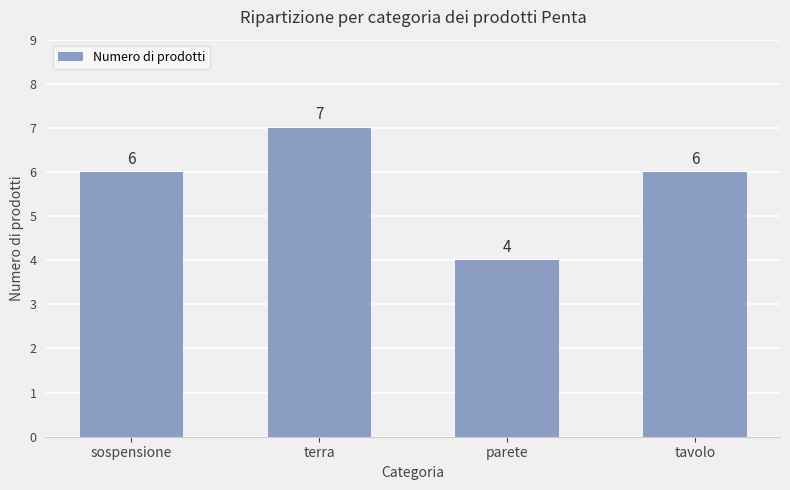

What is the change in value from parete to tavolo?

+2